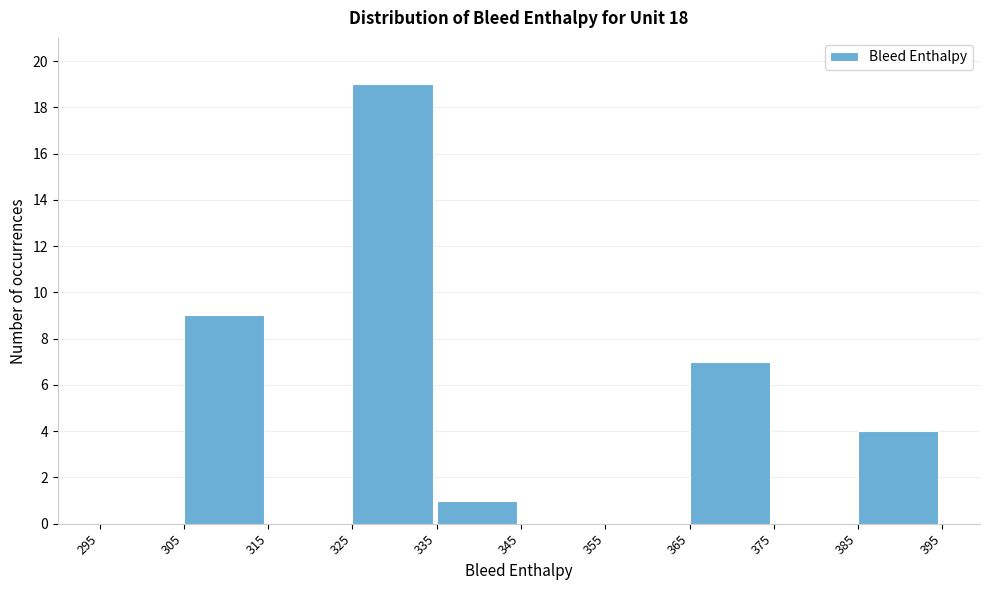

How tall is the bar that spans 385 to 395 on the x-axis? The values are not printed on the chart, so give them approximately, as read against the axis.

4